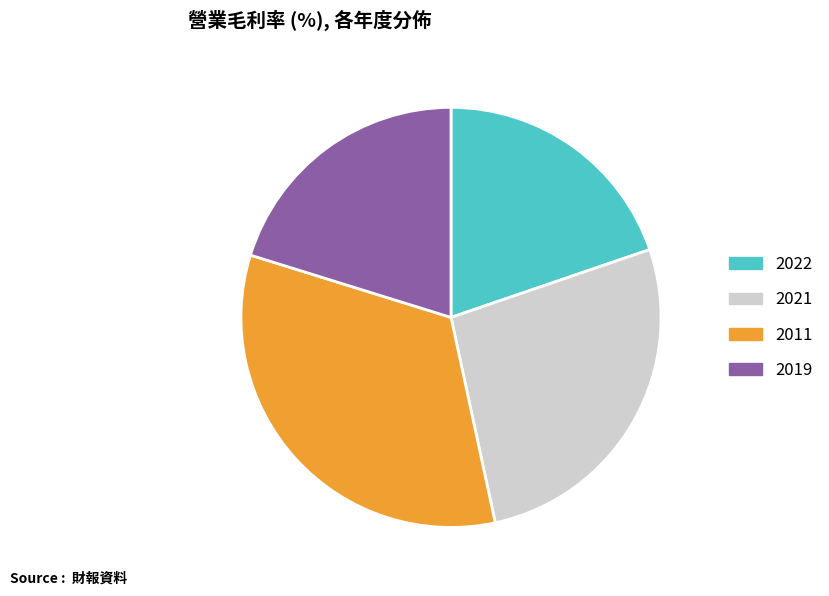

Which category has the biggest portion of the pie?

2011